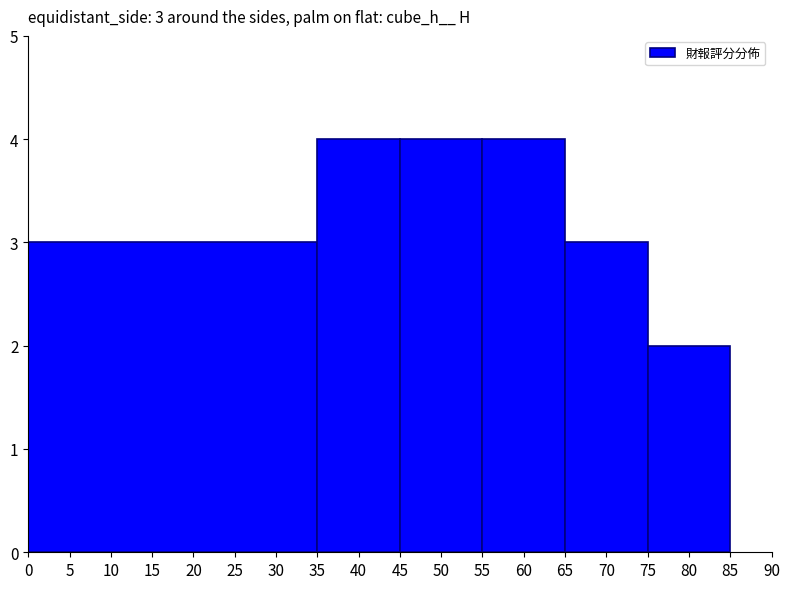

Which category has the lowest value across all series?

80